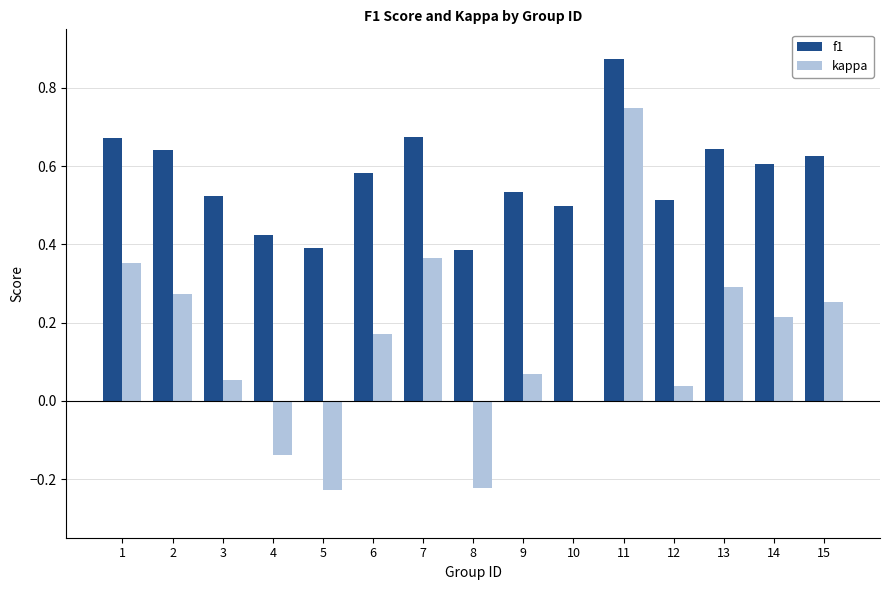

What is the sum of the f1 values at 6 and 5?

1.0